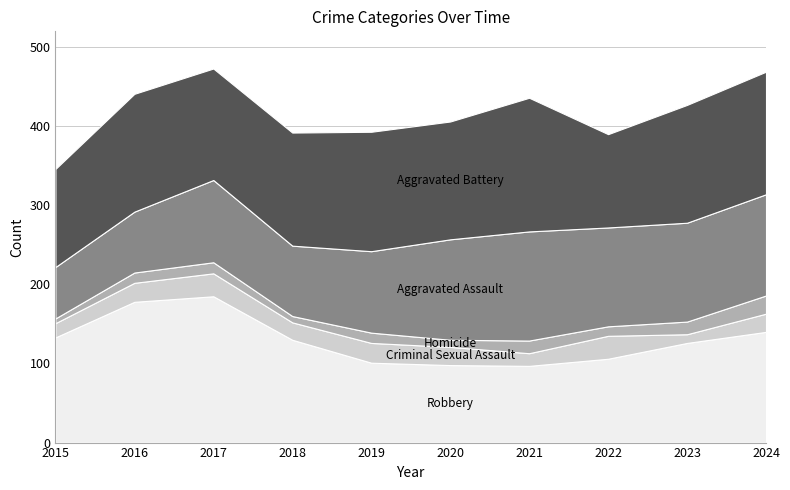

List the series in order of their peak value, highest first.

Robbery, Aggravated Battery, Aggravated Assault, Criminal Sexual Assault, Homicide